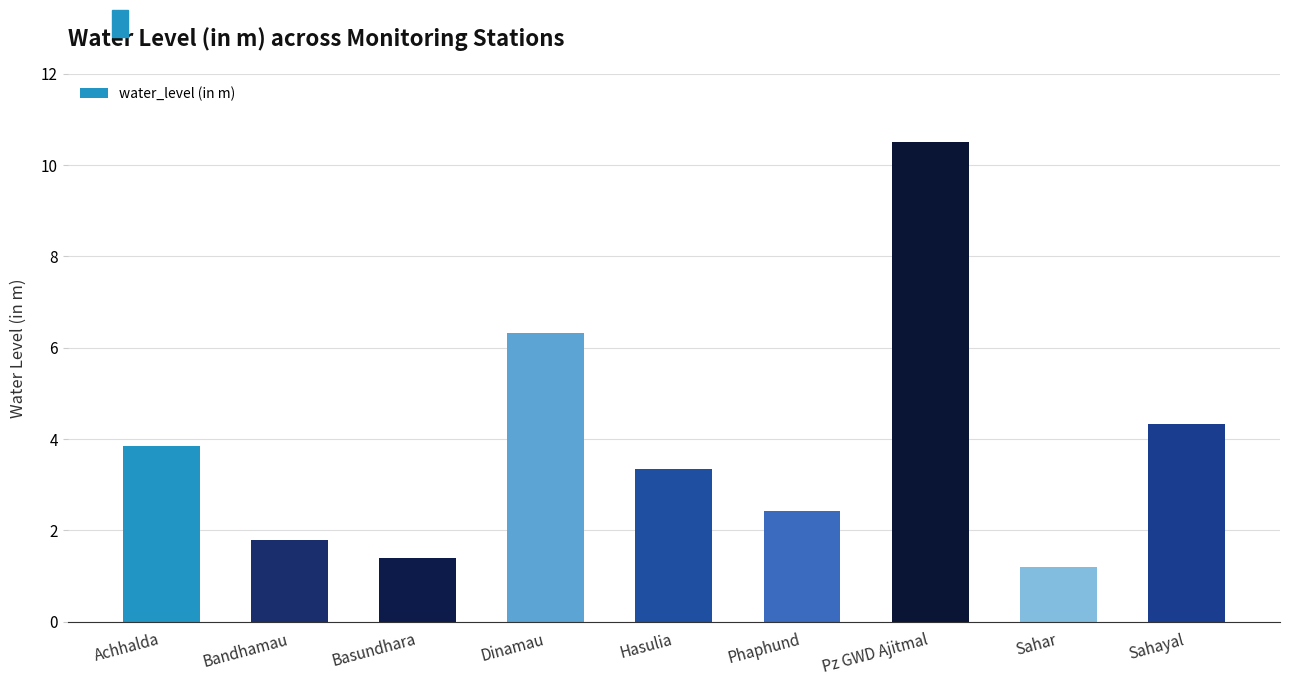

True or false: the data shows 0.9 at Phaphund.

False